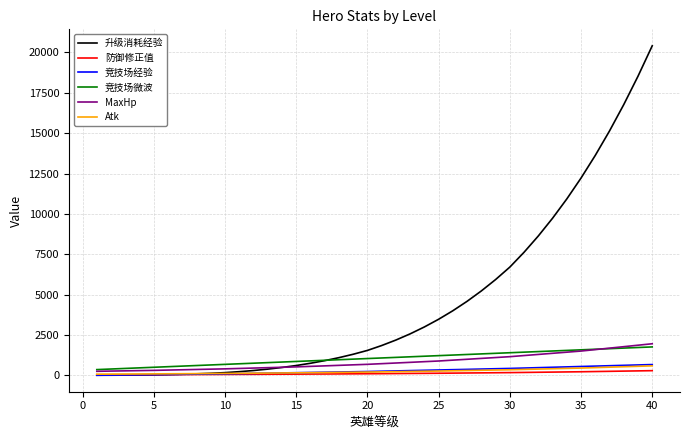

Which series has the widest spread of values?

升级消耗经验